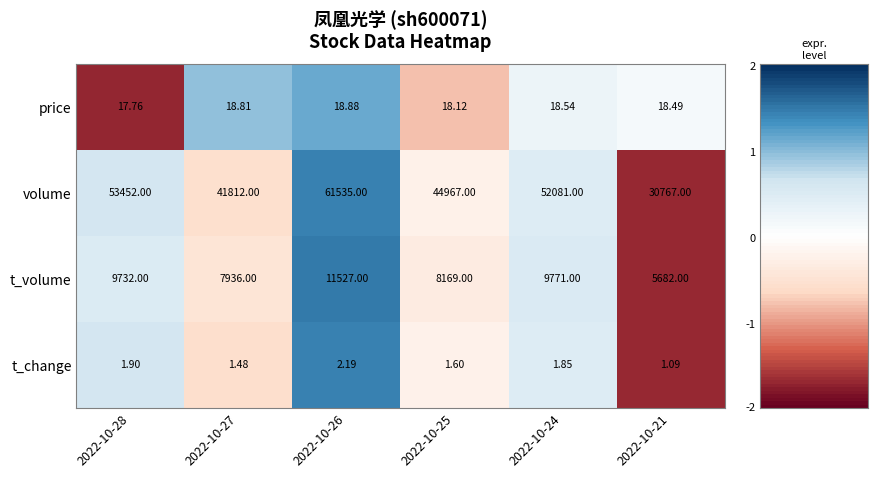

What is the maximum value shown in the chart?

61535.0